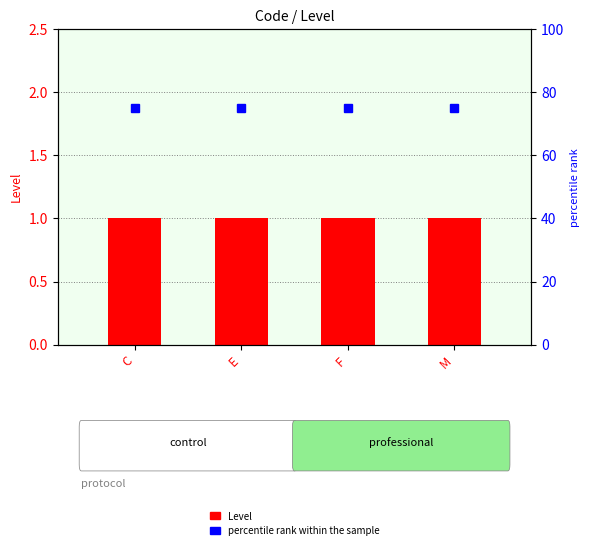

What is the minimum value shown in the chart?

1